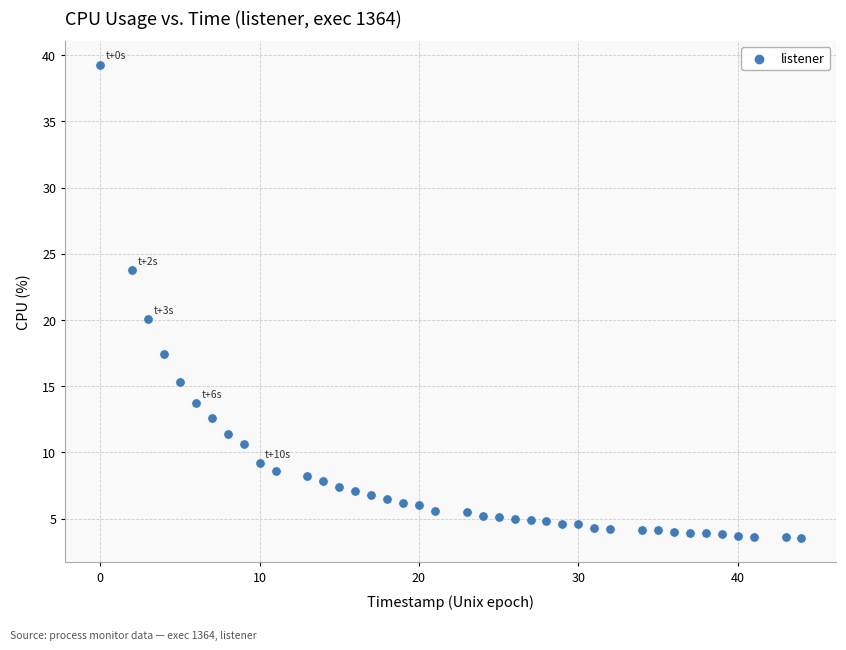

What is the range of Y values (max minus min)?

35.8